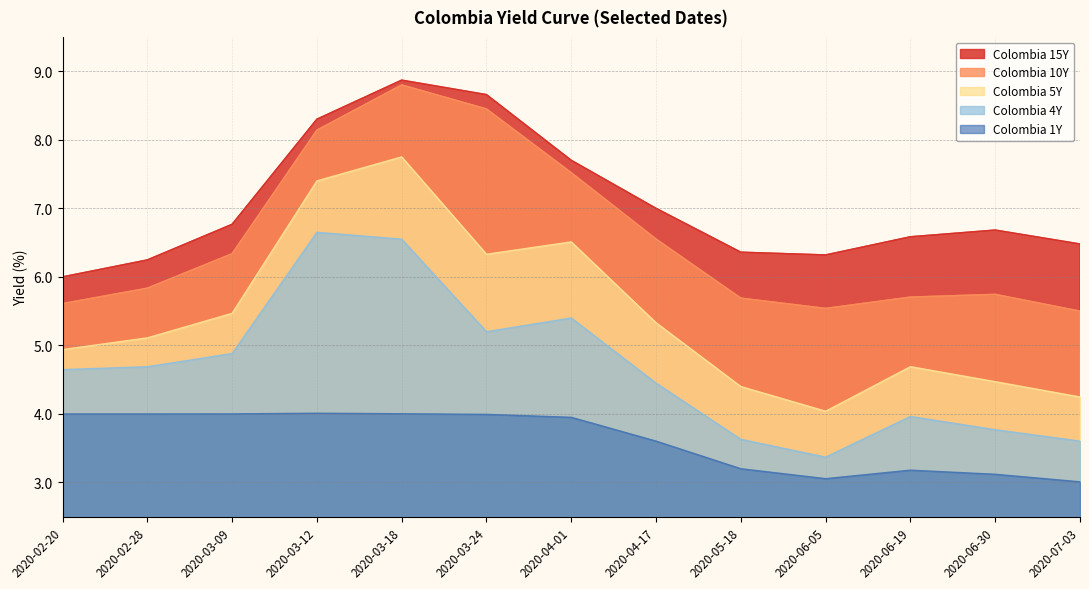

The value of Colombia 10Y at 2020-06-30 is 5.7. True or false?

True